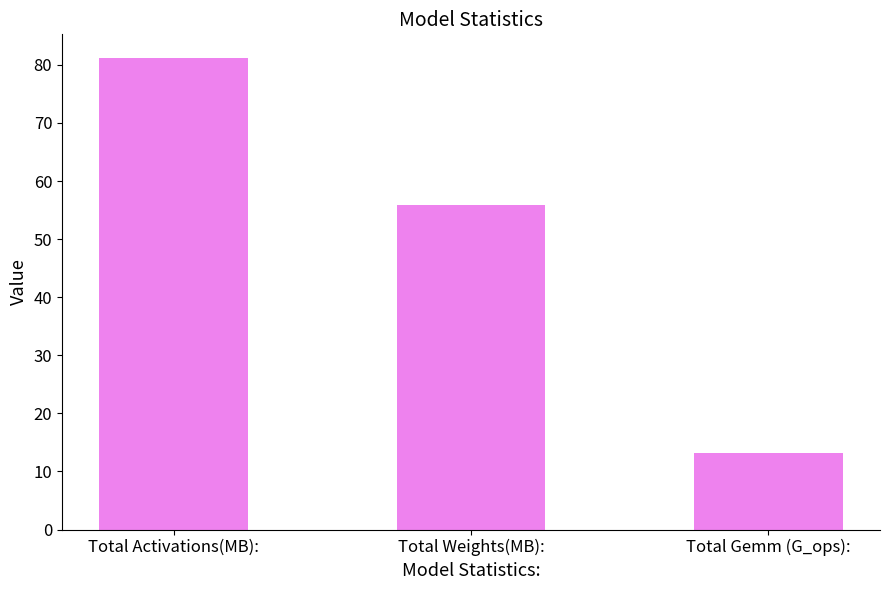

Between Total Gemm (G_ops): and Total Weights(MB):, which is larger?

Total Weights(MB):